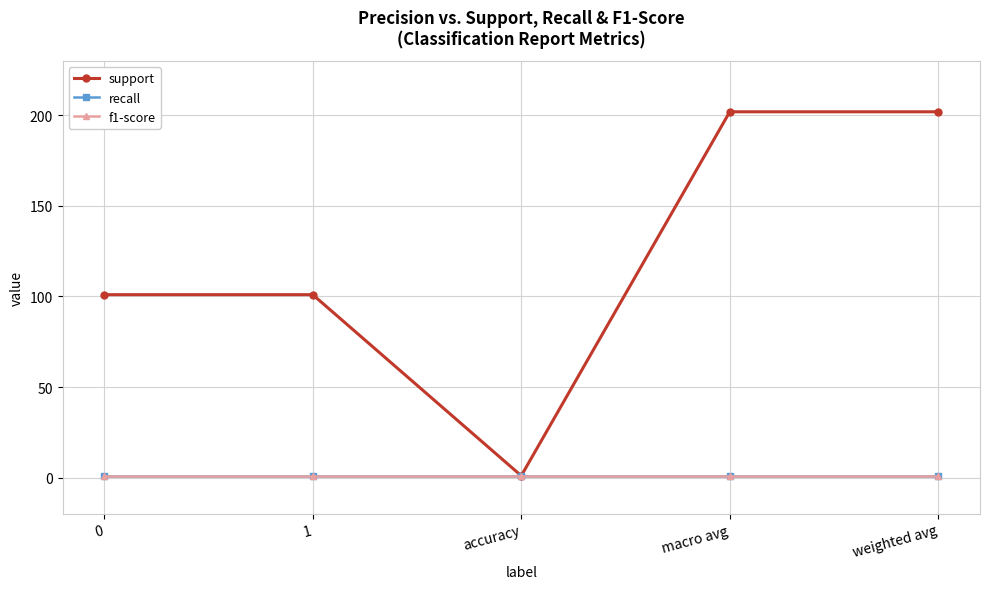

How many interior local valleys does the support series have?

1